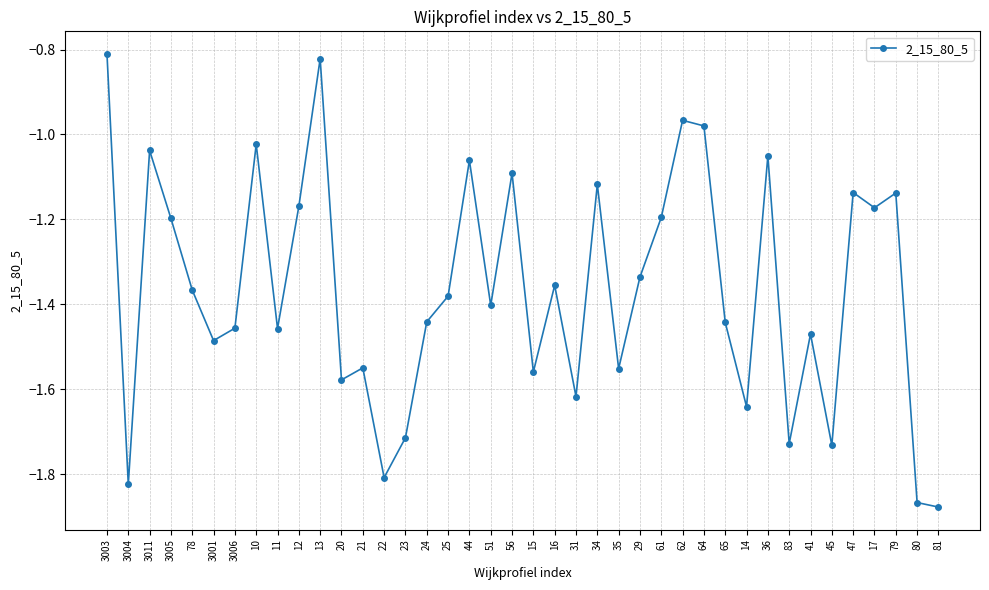

What is the label of the 23rd point from the left?

31